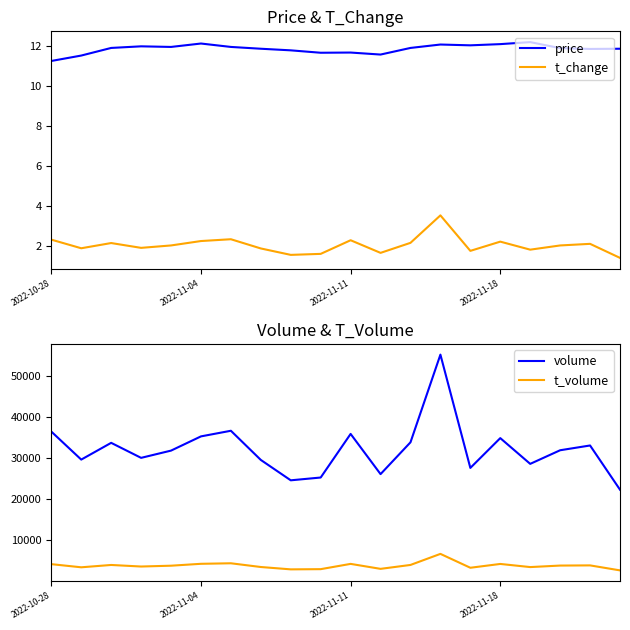

Where is price nearest to the value 11?

2022-10-28